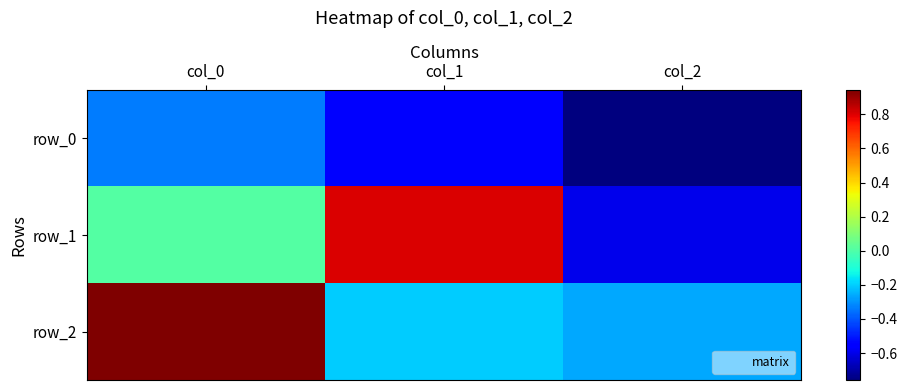

How many series are shown in this chart?

3